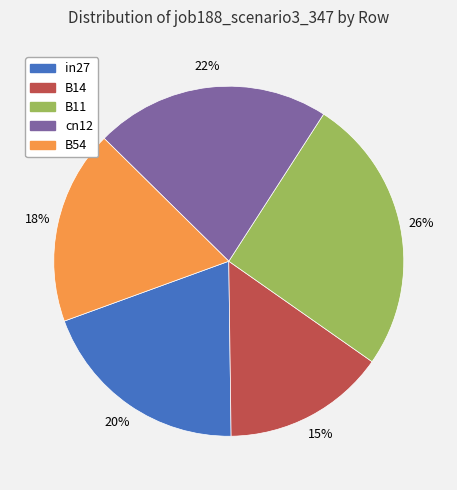

Count the number of slices in the pie.

5